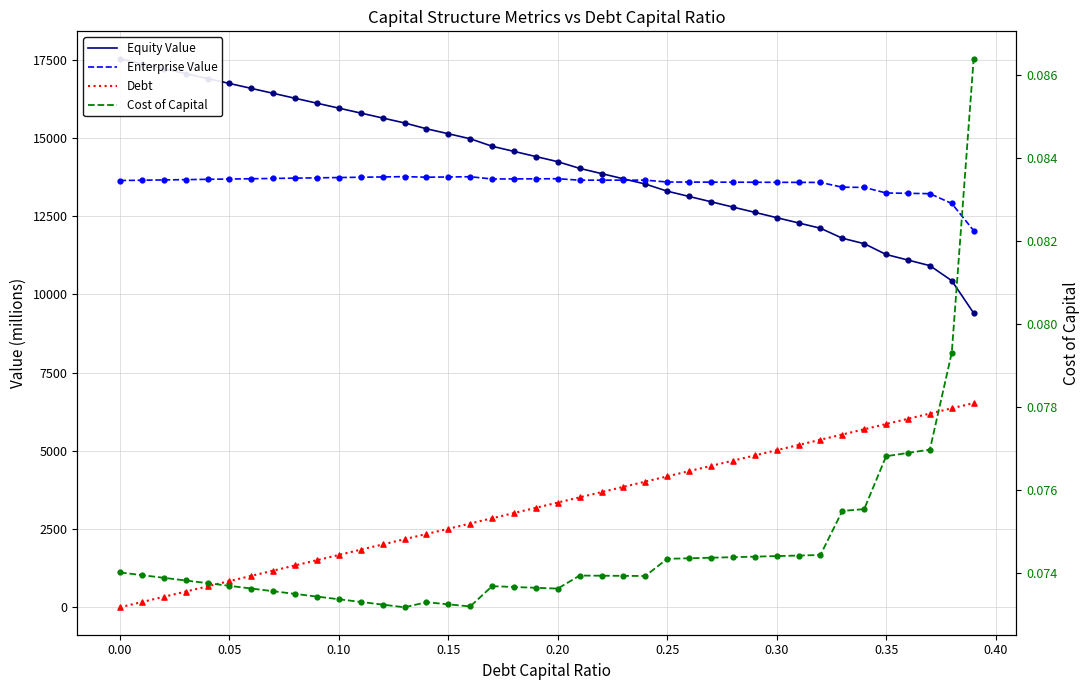

What are all the series names shown in the legend?

Equity Value, Enterprise Value, Debt, Cost of Capital